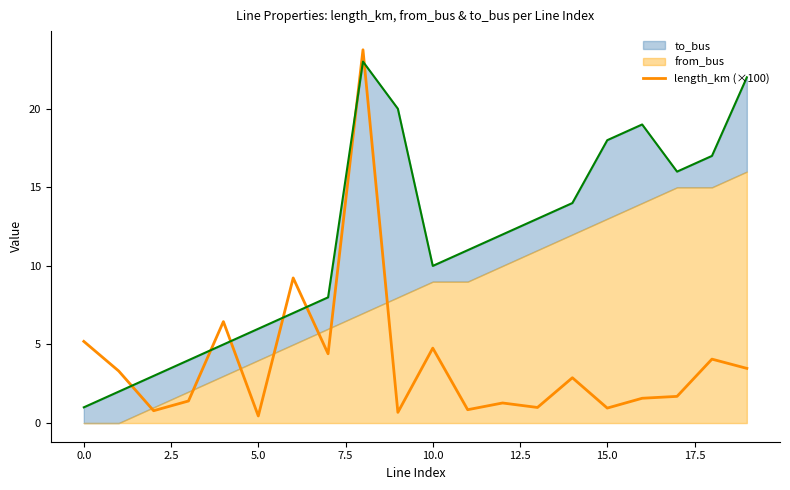

Reading left to right, extract all data points from this chart.

5.2	3.3	0.8	1.4	6.5	0.5	9.2	4.4	23.8	0.7	4.8	0.8	1.3	1.0	2.9	1.0	1.6	1.7	4.1	3.5